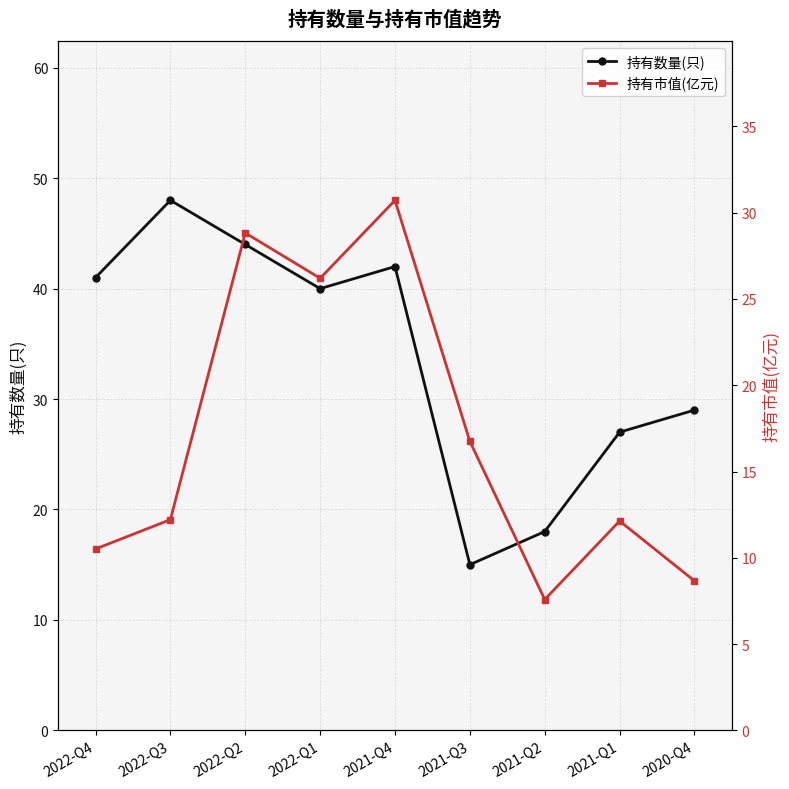

Which series ends up on top after the final intersection of 持有数量(只) and 持有市值(亿元)?

持有数量(只)